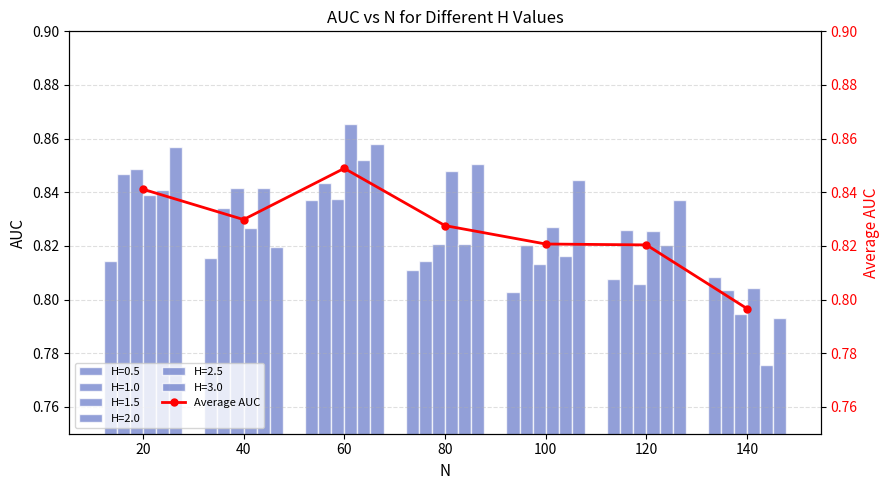

Count the values in the range 0 to 1.

7